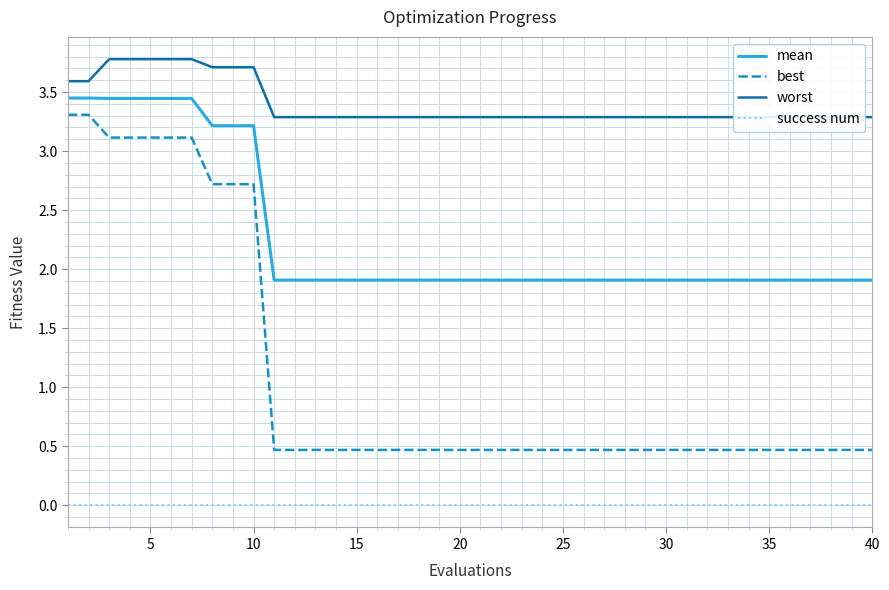

True or false: success num and best intersect in this chart.

False